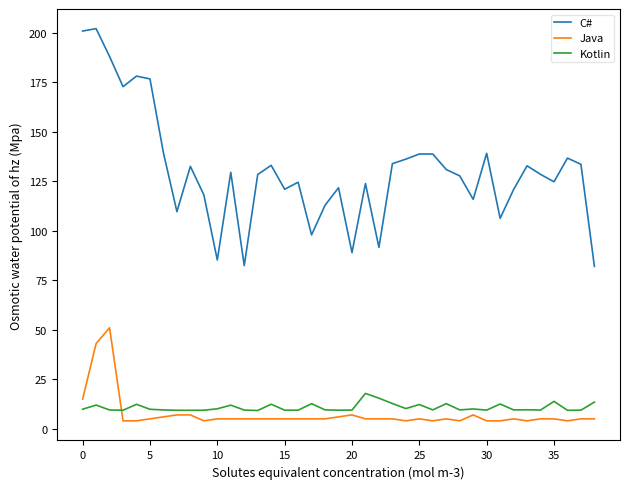

Which series has the largest range (max minus min)?

C#